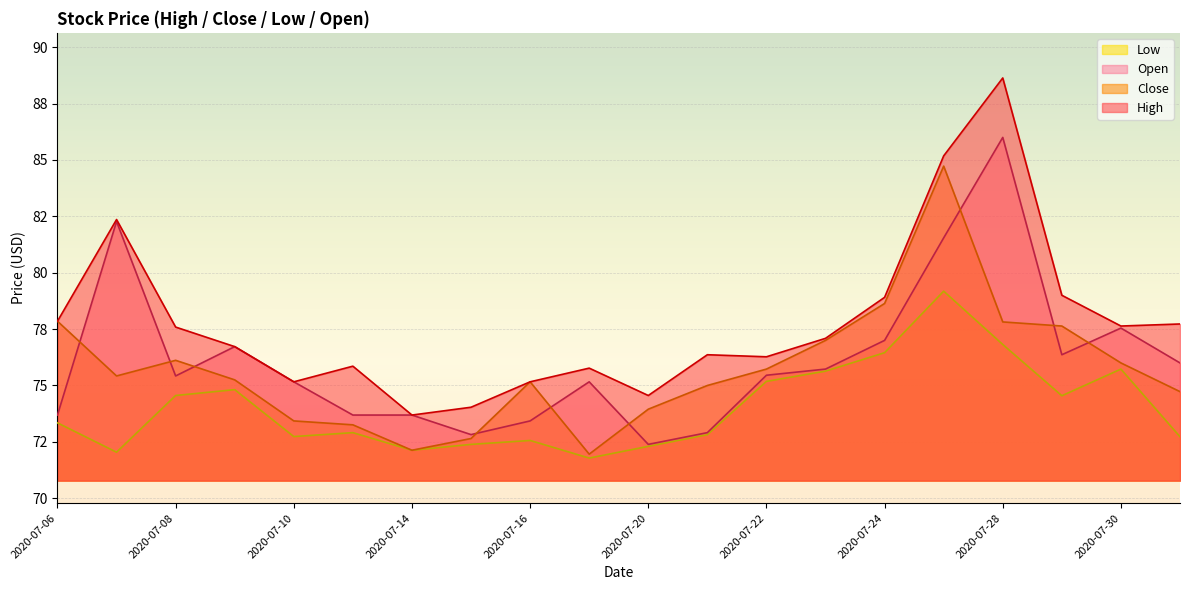

Does the chart display data point markers on the line(s)?

No